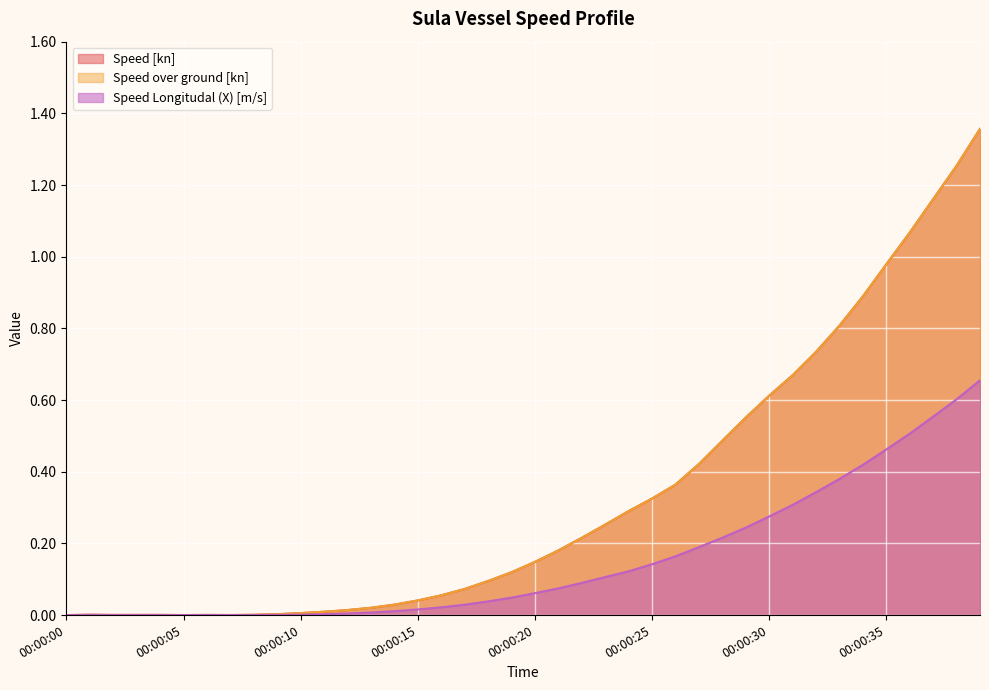

Reading left to right, extract all data points from this chart.

Speed [kn]: 00:00:00=0.0	00:00:01=0.0	00:00:02=0.0	00:00:03=0.0	00:00:04=0.0	00:00:05=0.0	00:00:06=0.0	00:00:07=0.0	00:00:08=0.0	00:00:09=0.0	00:00:10=0.0	00:00:11=0.0	00:00:12=0.0	00:00:13=0.0	00:00:14=0.0	00:00:15=0.0	00:00:16=0.1	00:00:17=0.1	00:00:18=0.1	00:00:19=0.1	00:00:20=0.1	00:00:21=0.2	00:00:22=0.2	00:00:23=0.3	00:00:24=0.3	00:00:25=0.3	00:00:26=0.4	00:00:27=0.4	00:00:28=0.5	00:00:29=0.6	00:00:30=0.6	00:00:31=0.7	00:00:32=0.7	00:00:33=0.8	00:00:34=0.9	00:00:35=1.0	00:00:36=1.1	00:00:37=1.2	00:00:38=1.3	00:00:39=1.4
Speed over ground [kn]: 00:00:00=0.0	00:00:01=0.0	00:00:02=0.0	00:00:03=0.0	00:00:04=0.0	00:00:05=0.0	00:00:06=0.0	00:00:07=0.0	00:00:08=0.0	00:00:09=0.0	00:00:10=0.0	00:00:11=0.0	00:00:12=0.0	00:00:13=0.0	00:00:14=0.0	00:00:15=0.0	00:00:16=0.1	00:00:17=0.1	00:00:18=0.1	00:00:19=0.1	00:00:20=0.1	00:00:21=0.2	00:00:22=0.2	00:00:23=0.3	00:00:24=0.3	00:00:25=0.3	00:00:26=0.4	00:00:27=0.4	00:00:28=0.5	00:00:29=0.6	00:00:30=0.6	00:00:31=0.7	00:00:32=0.7	00:00:33=0.8	00:00:34=0.9	00:00:35=1.0	00:00:36=1.1	00:00:37=1.2	00:00:38=1.3	00:00:39=1.4
Speed Longitudal (X) [m/s]: 00:00:00=0.0	00:00:01=0.0	00:00:02=0.0	00:00:03=0.0	00:00:04=0.0	00:00:05=0.0	00:00:06=0.0	00:00:07=0.0	00:00:08=0.0	00:00:09=0.0	00:00:10=0.0	00:00:11=0.0	00:00:12=0.0	00:00:13=0.0	00:00:14=0.0	00:00:15=0.0	00:00:16=0.0	00:00:17=0.0	00:00:18=0.0	00:00:19=0.0	00:00:20=0.1	00:00:21=0.1	00:00:22=0.1	00:00:23=0.1	00:00:24=0.1	00:00:25=0.1	00:00:26=0.2	00:00:27=0.2	00:00:28=0.2	00:00:29=0.2	00:00:30=0.3	00:00:31=0.3	00:00:32=0.3	00:00:33=0.4	00:00:34=0.4	00:00:35=0.5	00:00:36=0.5	00:00:37=0.6	00:00:38=0.6	00:00:39=0.7